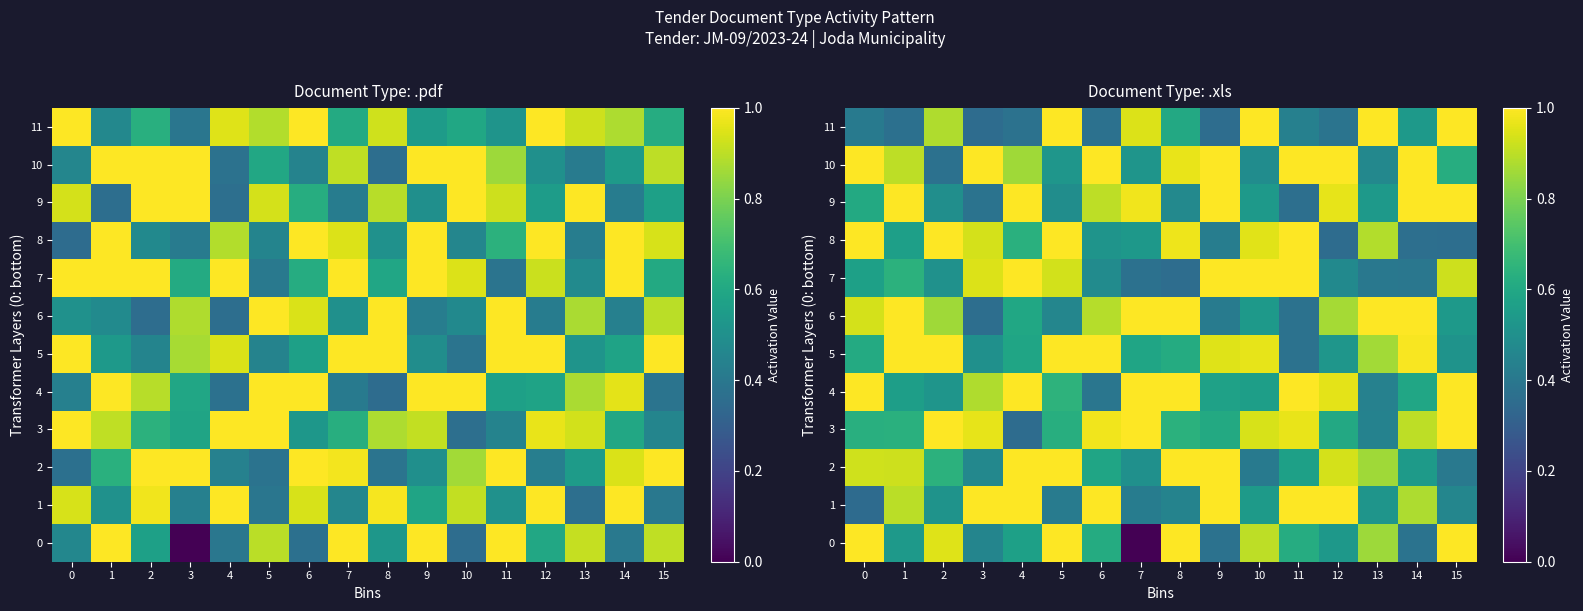

Between 2 and 4, which is larger?

2